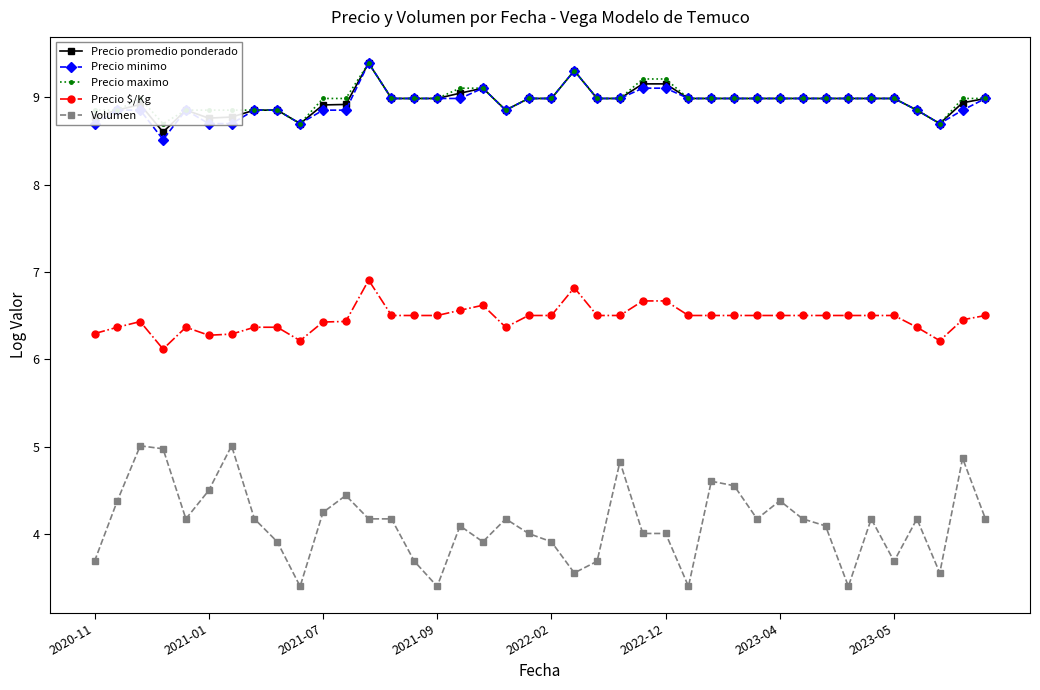

Reading right to left, list all the values displayed in this chart.

Precio promedio ponderado: 9.0	8.9	8.7	8.9	9.0	9.0	9.0	9.0	9.0	9.0	9.0	9.0	9.0	9.0	9.2	9.2	9.0	9.0	9.3	9.0	9.0	8.9	9.1	9.0	9.0	9.0	9.0	9.4	8.9	8.9	8.7	8.9	8.9	8.8	8.8	8.9	8.6	8.9	8.9	8.8
Precio minimo: 9.0	8.9	8.7	8.9	9.0	9.0	9.0	9.0	9.0	9.0	9.0	9.0	9.0	9.0	9.1	9.1	9.0	9.0	9.3	9.0	9.0	8.9	9.1	9.0	9.0	9.0	9.0	9.4	8.9	8.9	8.7	8.9	8.9	8.7	8.7	8.9	8.5	8.9	8.9	8.7
Precio maximo: 9.0	9.0	8.7	8.9	9.0	9.0	9.0	9.0	9.0	9.0	9.0	9.0	9.0	9.0	9.2	9.2	9.0	9.0	9.3	9.0	9.0	8.9	9.1	9.1	9.0	9.0	9.0	9.4	9.0	9.0	8.7	8.9	8.9	8.9	8.9	8.9	8.7	9.0	8.9	8.9
Precio $/Kg: 6.5	6.5	6.2	6.4	6.5	6.5	6.5	6.5	6.5	6.5	6.5	6.5	6.5	6.5	6.7	6.7	6.5	6.5	6.8	6.5	6.5	6.4	6.6	6.6	6.5	6.5	6.5	6.9	6.4	6.4	6.2	6.4	6.4	6.3	6.3	6.4	6.1	6.4	6.4	6.3
Volumen: 4.2	4.9	3.6	4.2	3.7	4.2	3.4	4.1	4.2	4.4	4.2	4.6	4.6	3.4	4.0	4.0	4.8	3.7	3.6	3.9	4.0	4.2	3.9	4.1	3.4	3.7	4.2	4.2	4.4	4.2	3.4	3.9	4.2	5.0	4.5	4.2	5.0	5.0	4.4	3.7